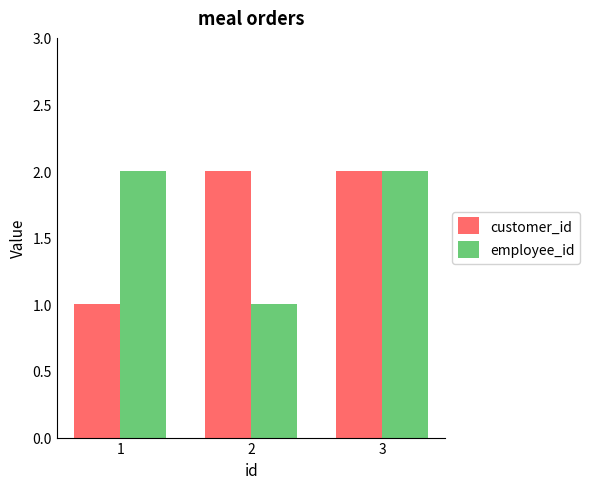

True or false: employee_id has a value of 1 at 1.

False